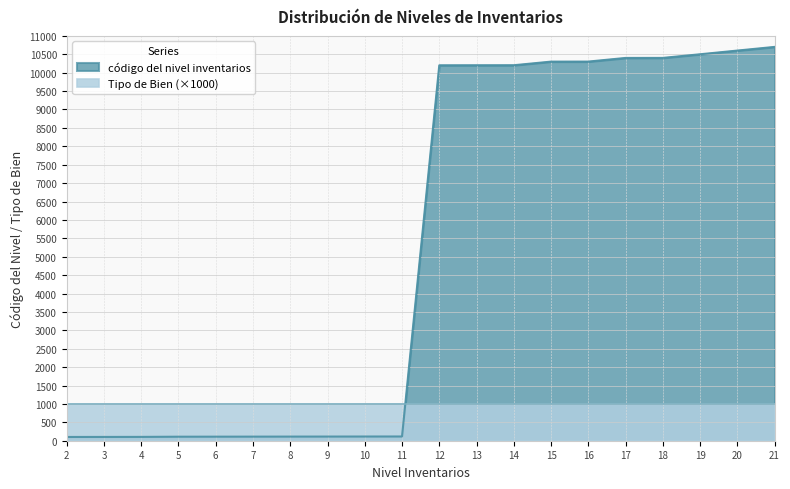

Reading left to right, extract all data points from this chart.

2=102	3=103	4=104	5=109	6=110	7=111	8=112	9=113	10=114	11=115	12=10201	13=10202	14=10203	15=10301	16=10302	17=10401	18=10402	19=10501	20=10601	21=10701